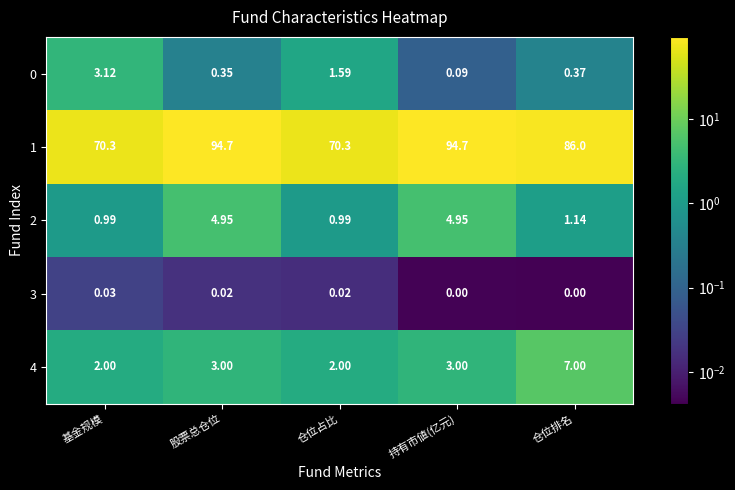

Count the number of categories in the chart.

5